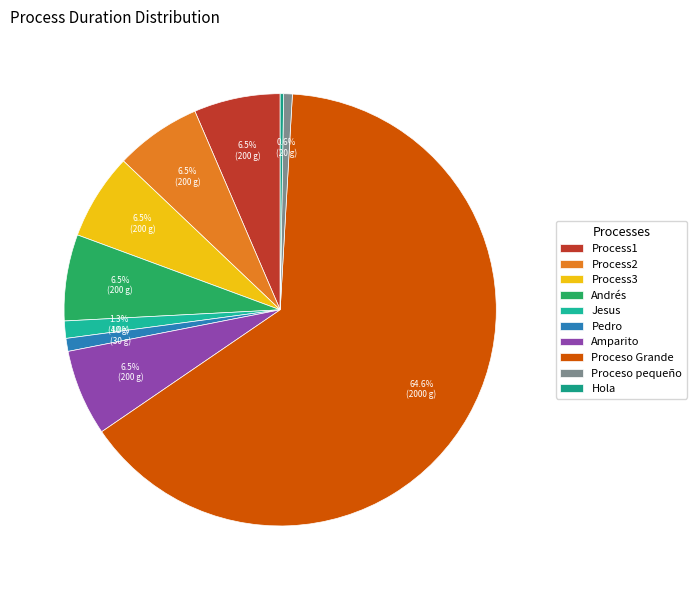

True or false: Proceso pequeño accounts for 1% of the total.

True